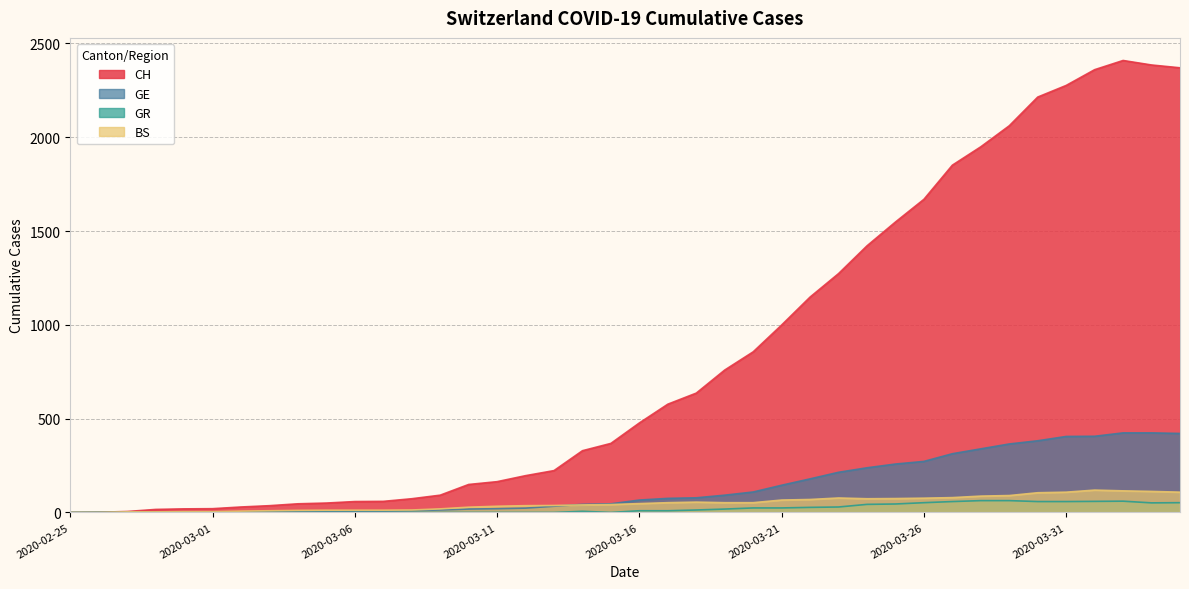

What position from the right is 2020-03-27?

9